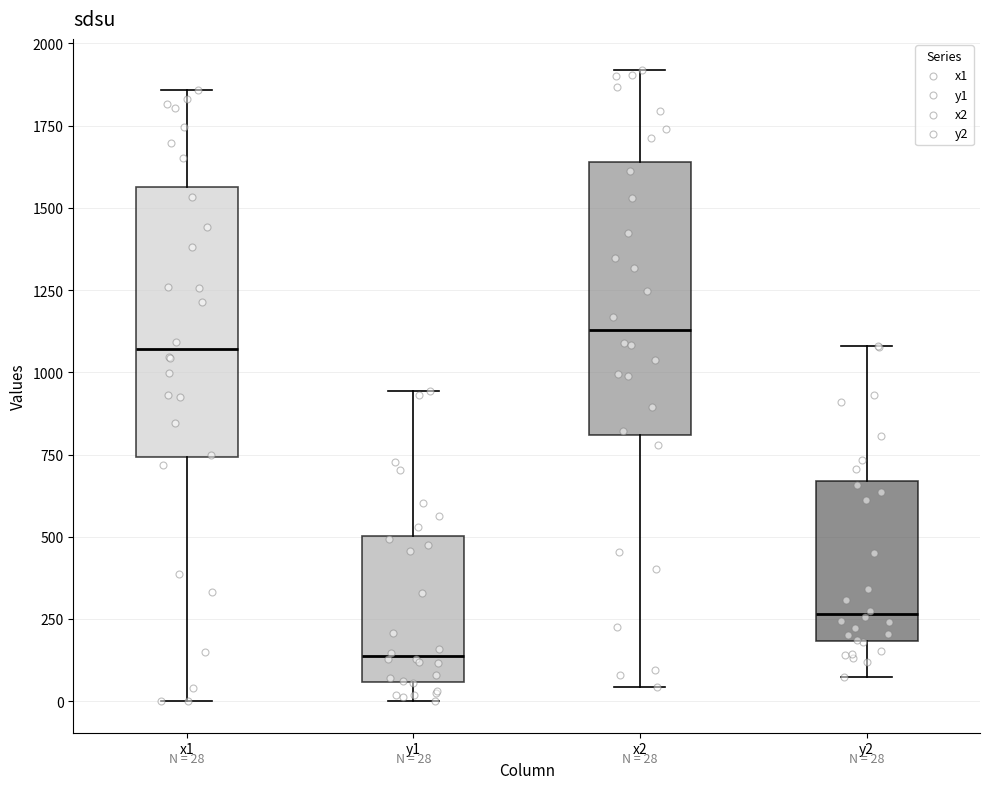

Which box has the lowest median line?

y1